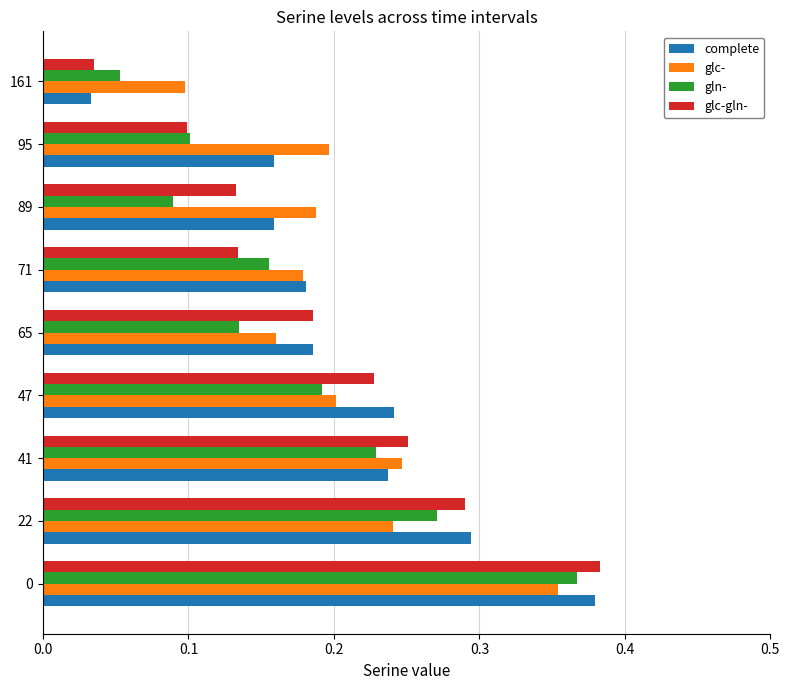

What are all the series names shown in the legend?

complete, glc-, gln-, glc-gln-